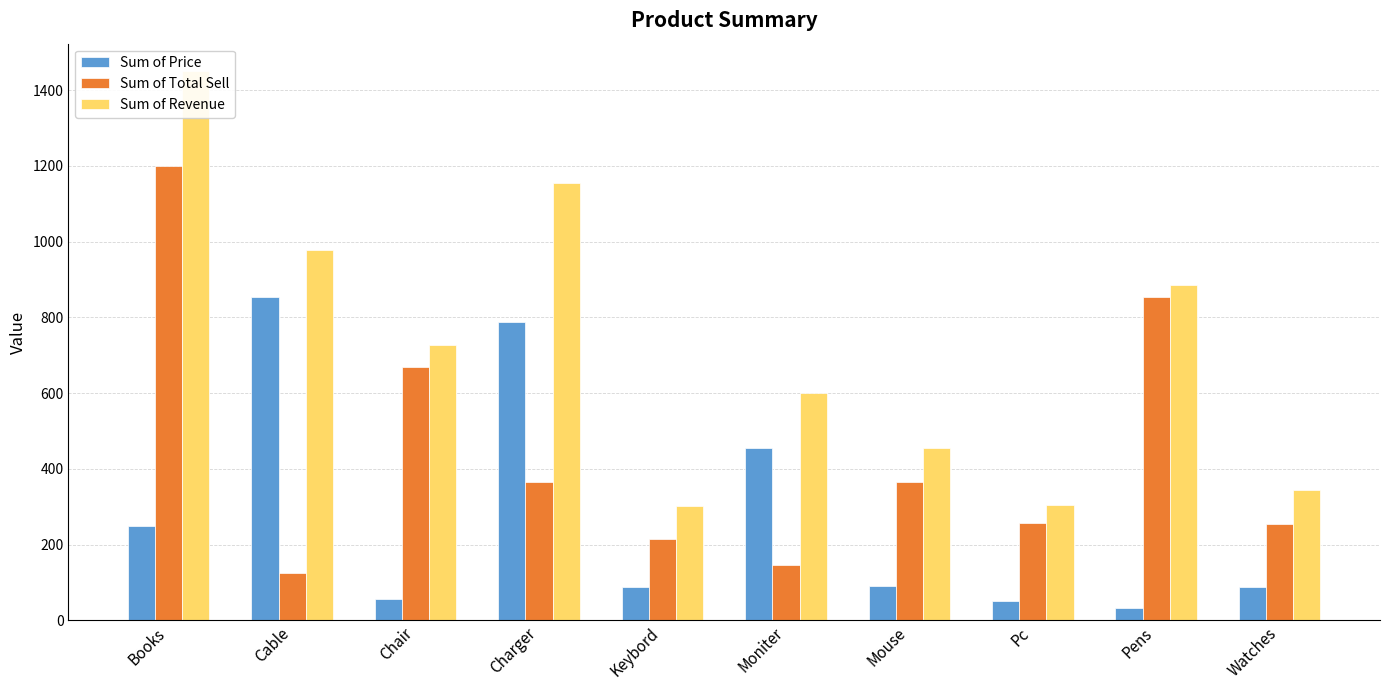

What is the maximum value for Sum of Price?

854